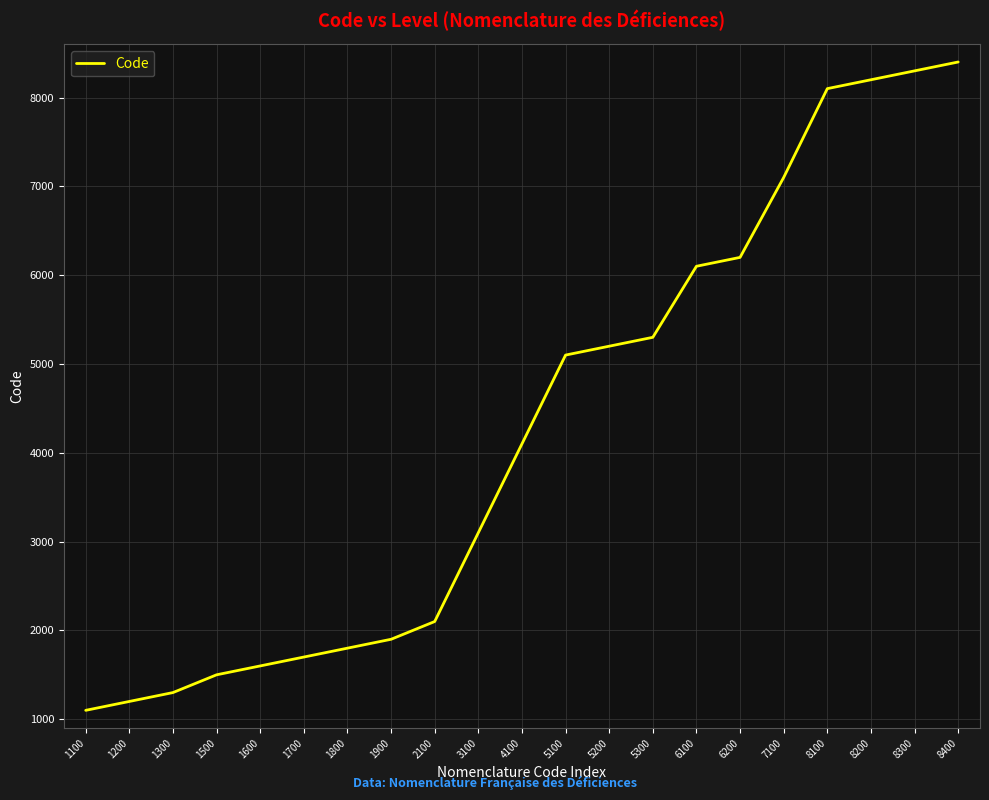

Rank the categories by value from highest to lowest.

8400, 8300, 8200, 8100, 7100, 6200, 6100, 5300, 5200, 5100, 4100, 3100, 2100, 1900, 1800, 1700, 1600, 1500, 1300, 1200, 1100